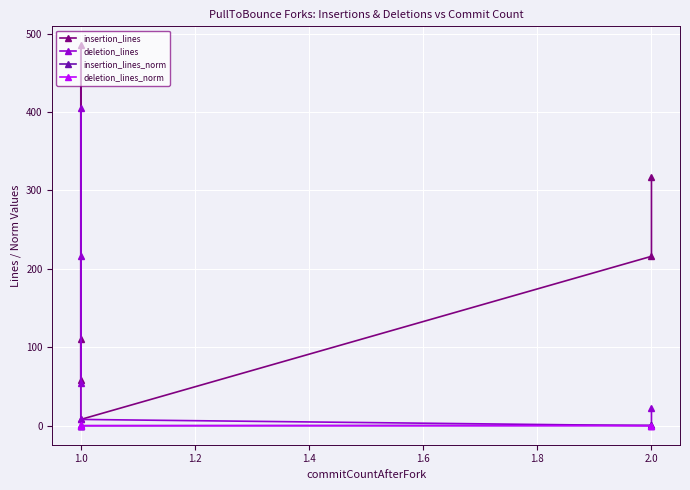

Which series has the widest spread of values?

insertion_lines